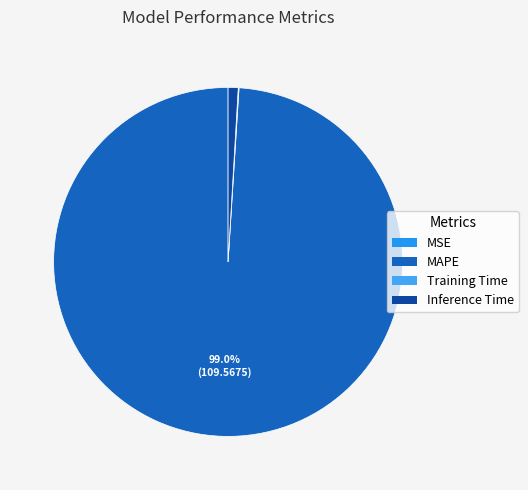

True or false: Training Time accounts for 0% of the total.

True